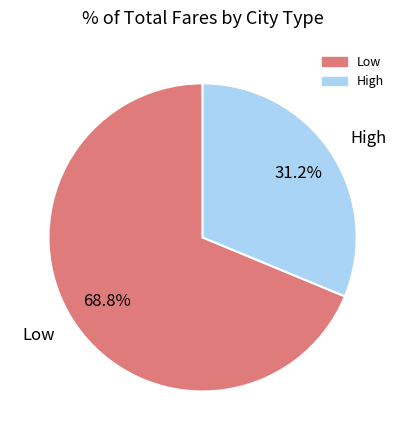

What is the total percentage of High and Low?

100.0%